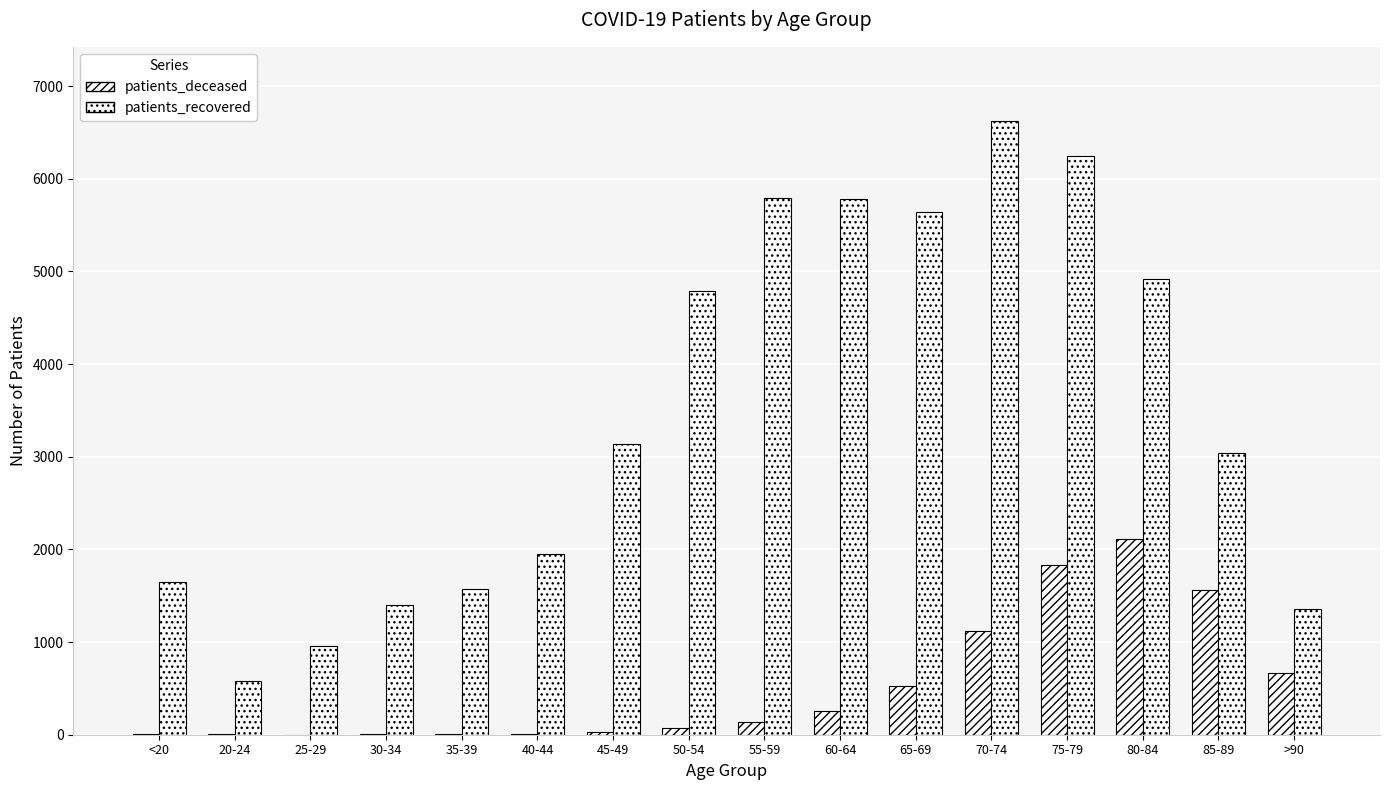

Rank the series by their average value, from highest to lowest.

patients_recovered, patients_deceased